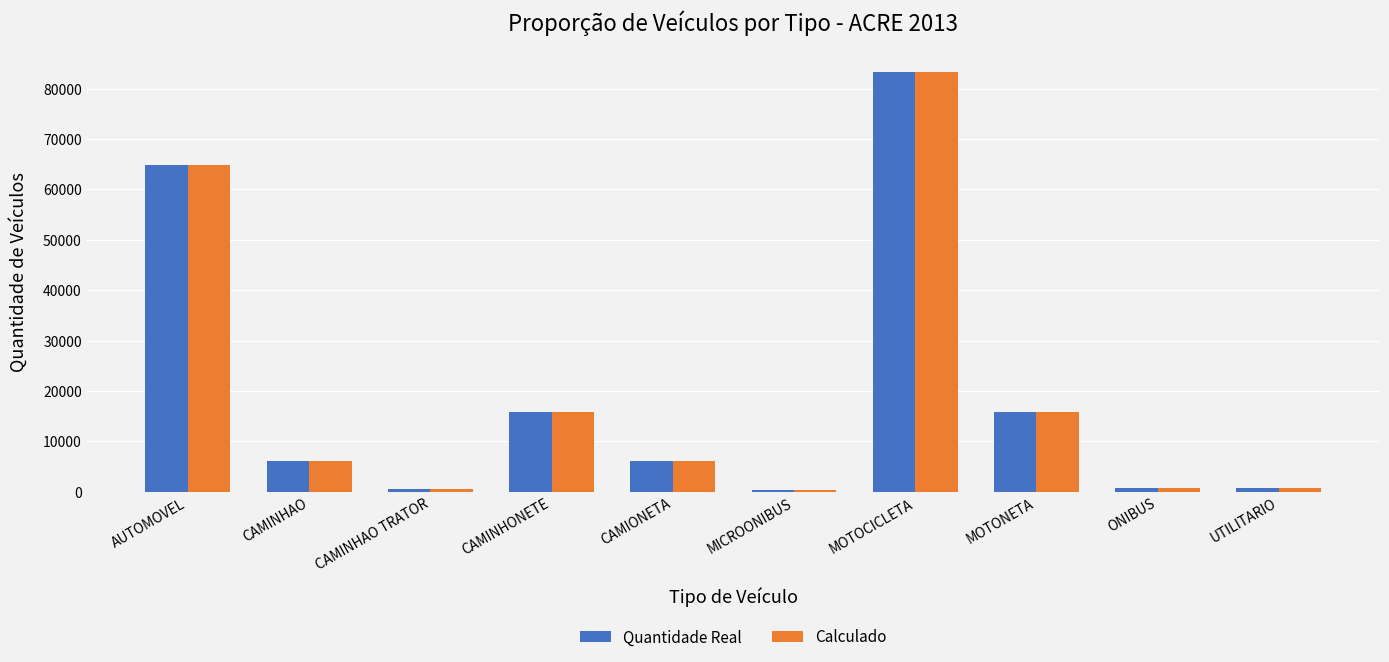

True or false: Calculado has a value of 4846.5 at MOTONETA.

False